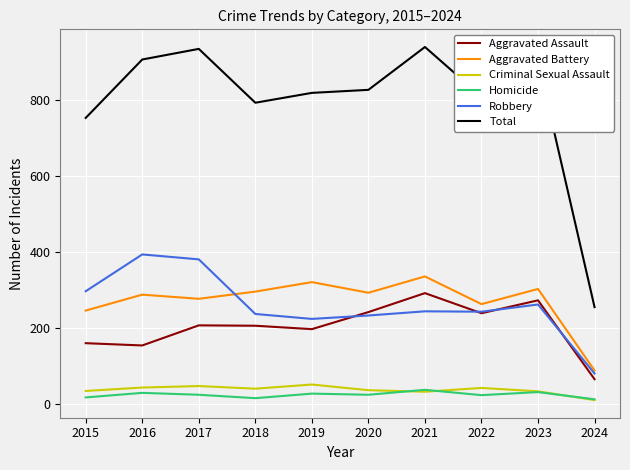

The Criminal Sexual Assault series shows 32 at 2021. True or false?

True